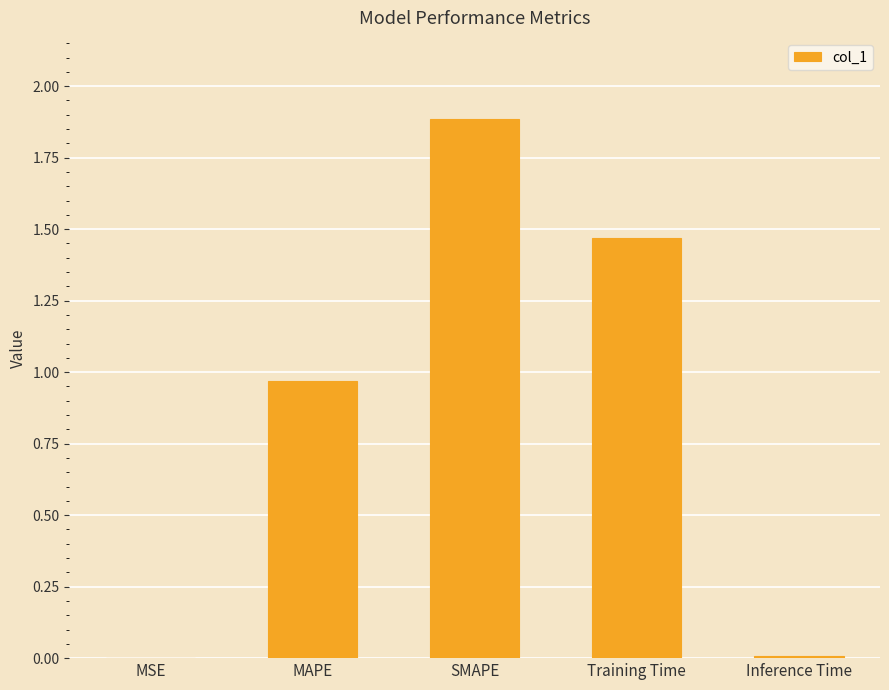

What is the maximum value shown in the chart?

1.9